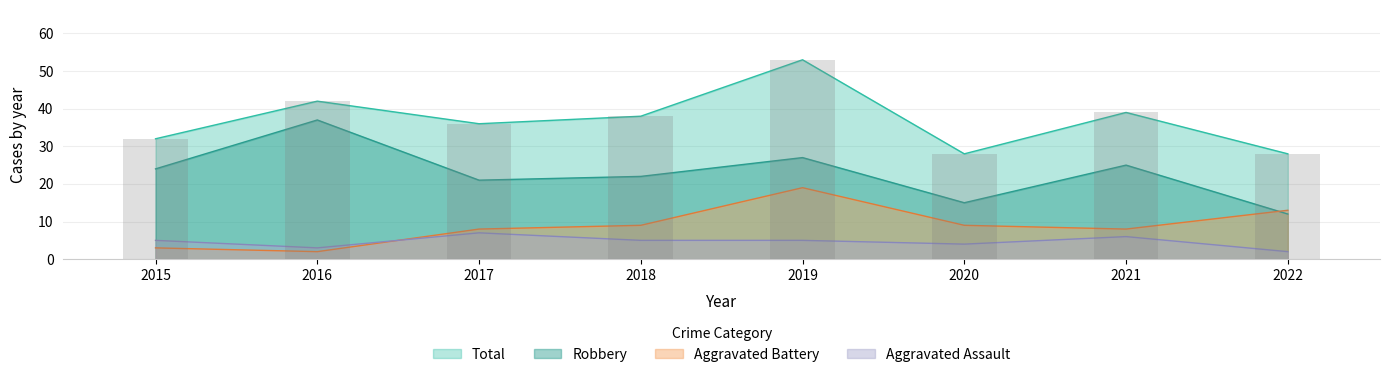

What is the total value across all series at 2017?

72